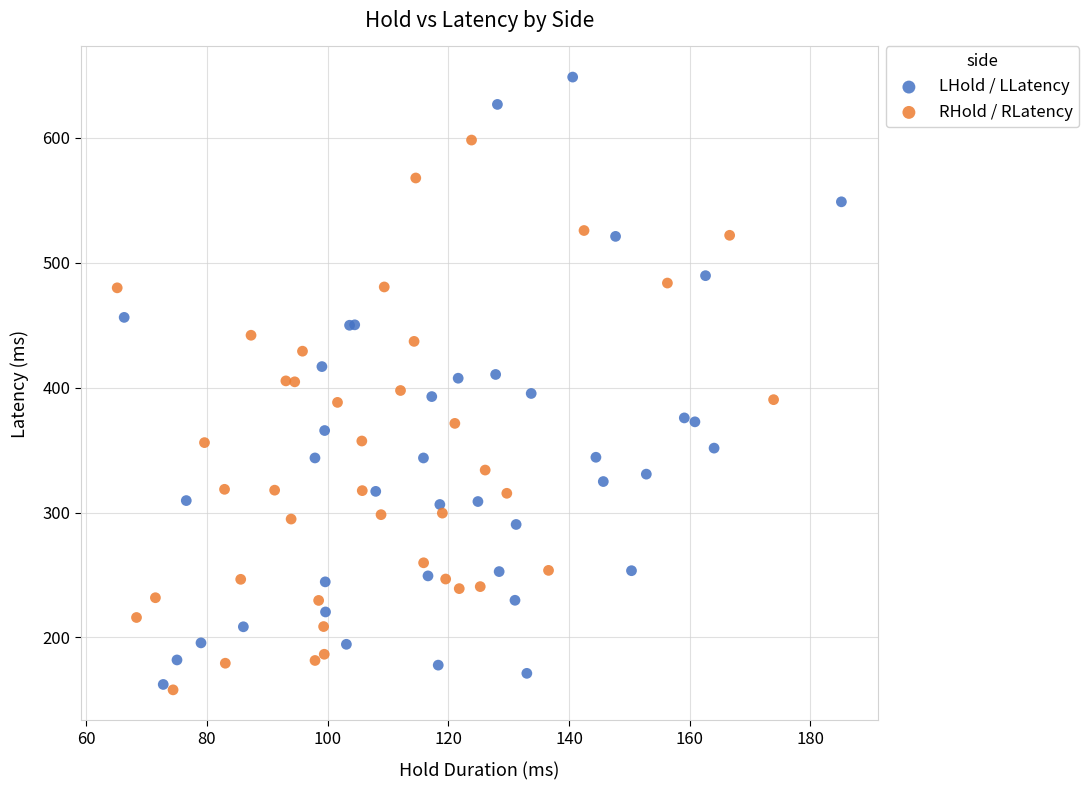

Which series contains the lowest Y value?

RHold / RLatency